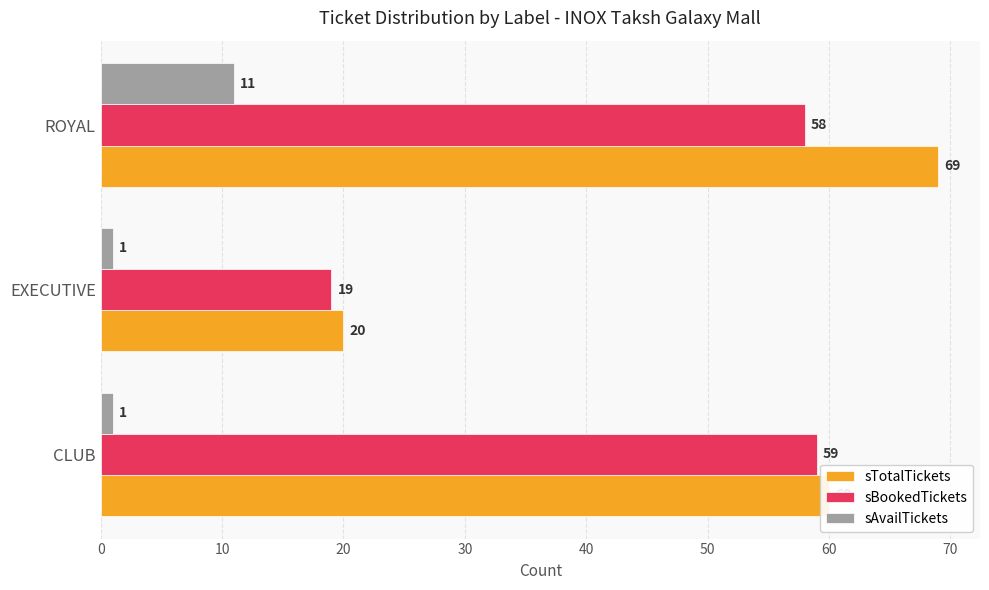

Is the value of sTotalTickets at EXECUTIVE greater than the value of sBookedTickets at ROYAL?

No